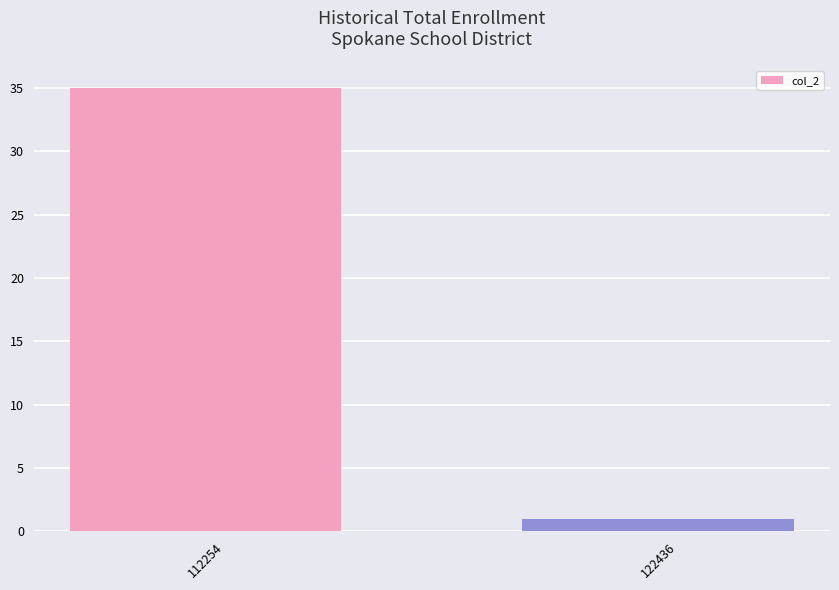

Count the number of data series in this chart.

1